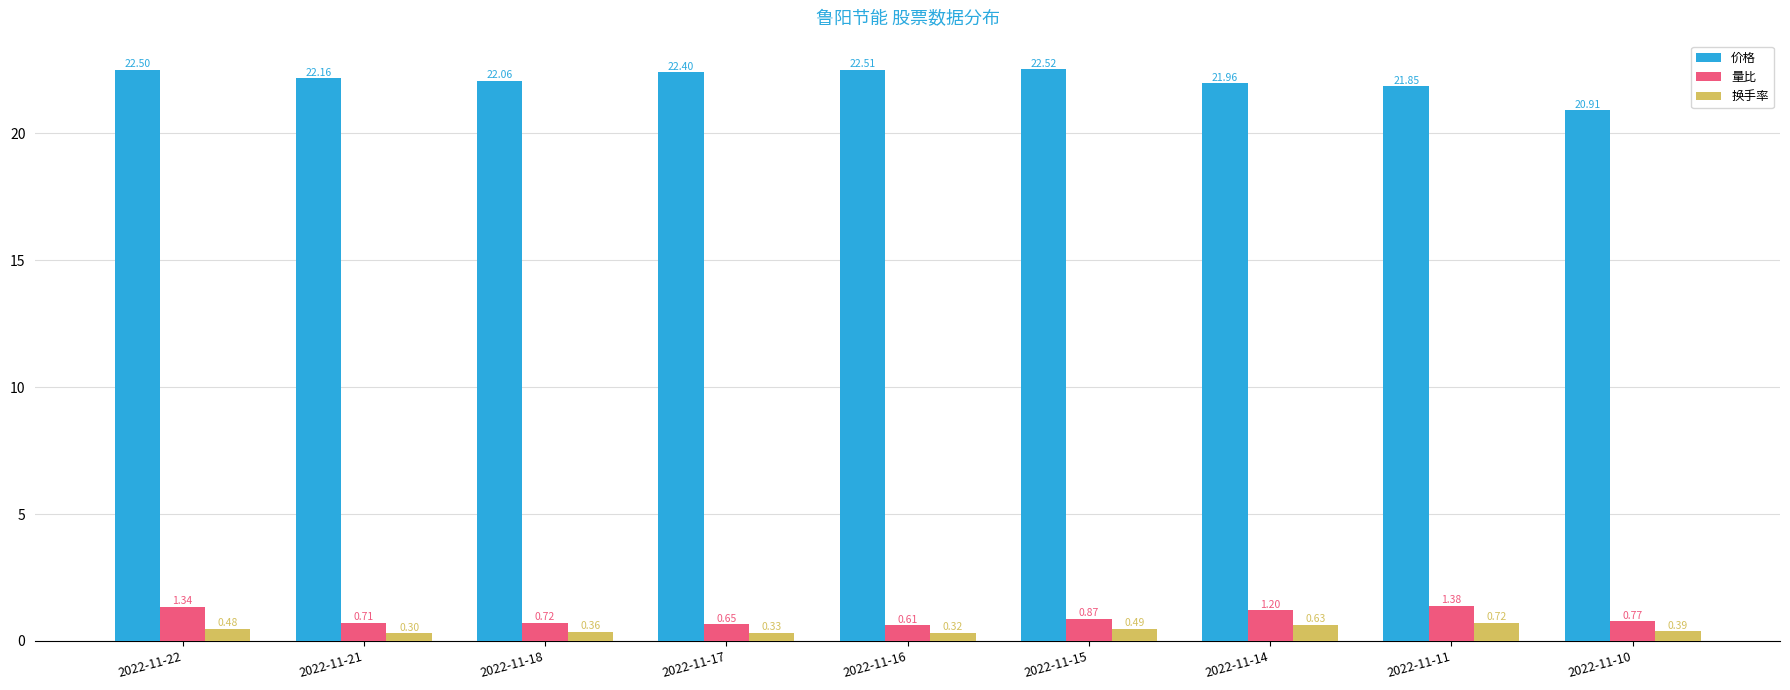

Is the value of 量比 at 2022-11-17 greater than the value of 换手率 at 2022-11-17?

Yes